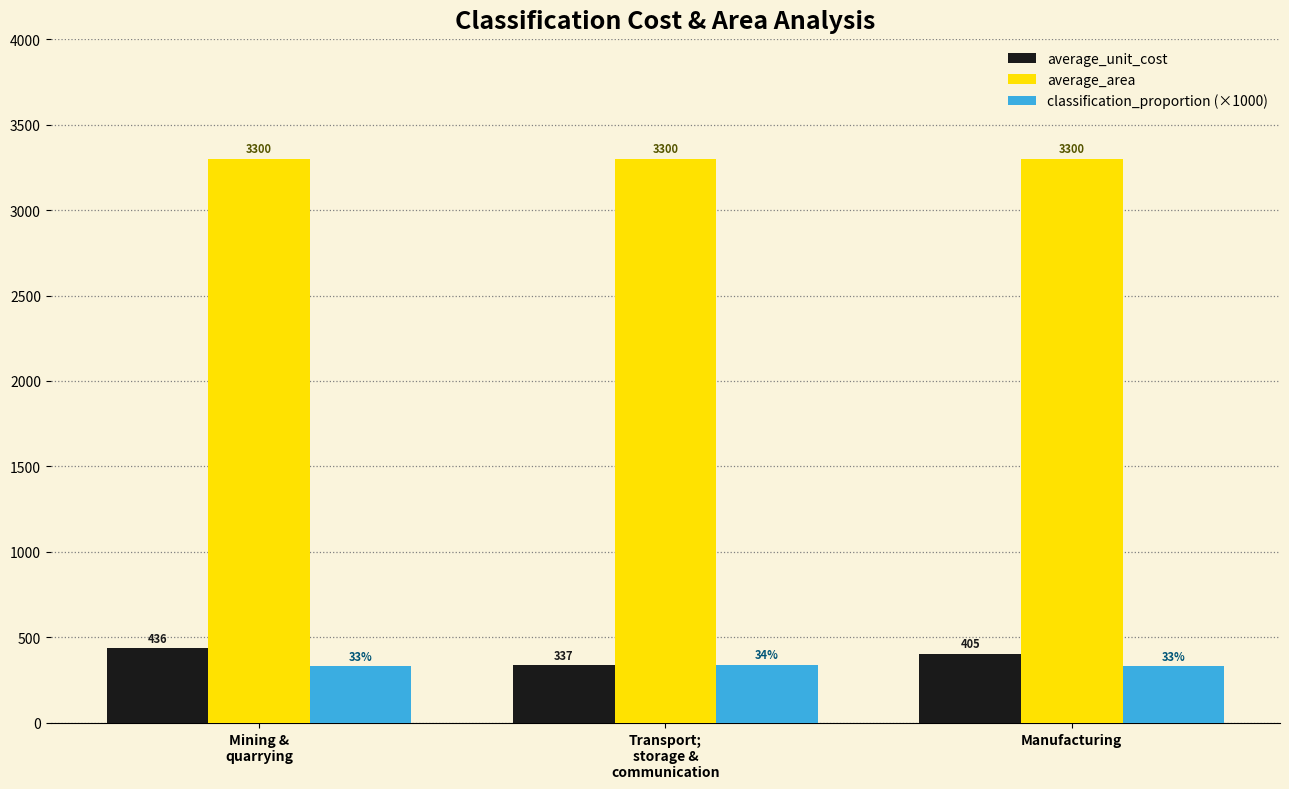

What is the label of the 3rd bar from the left?

Manufacturing